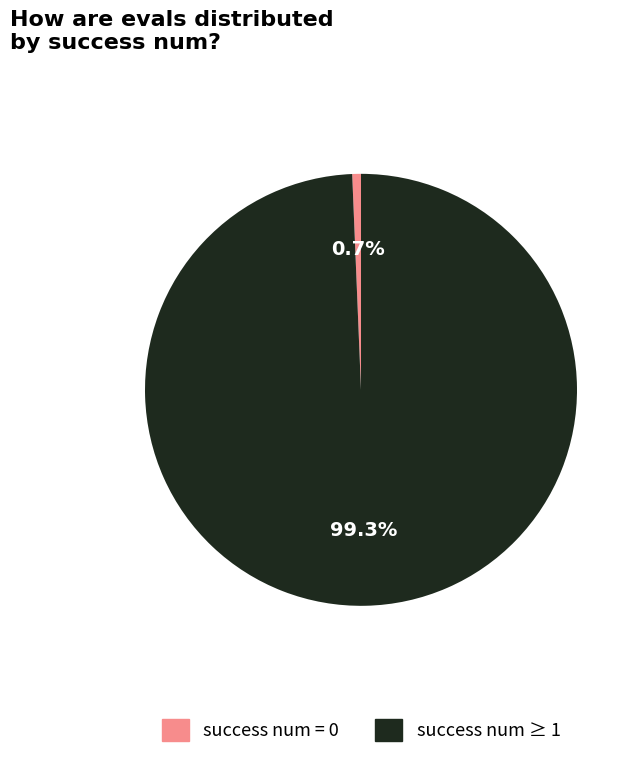

Between success num = 0 and success num ≥ 1, which is larger?

success num ≥ 1